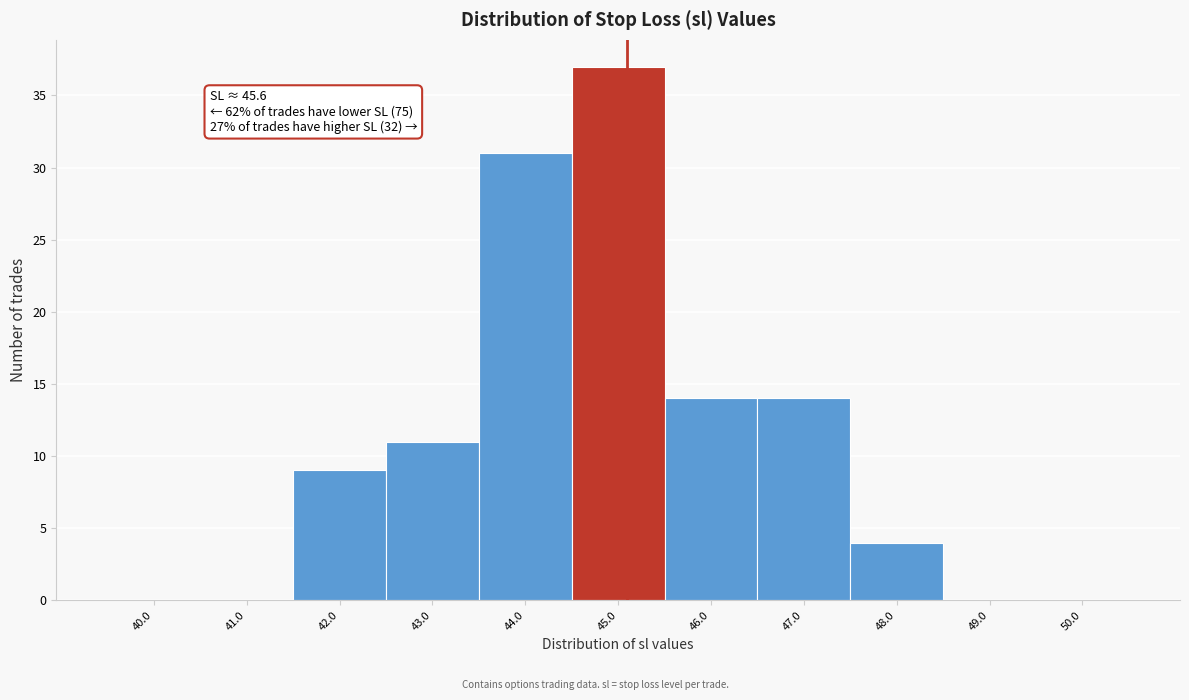

Reading left to right, list all the values displayed in this chart.

40.0=0	41.0=0	42.0=9	43.0=11	44.0=31	45.0=37	46.0=14	47.0=14	48.0=4	49.0=0	50.0=0